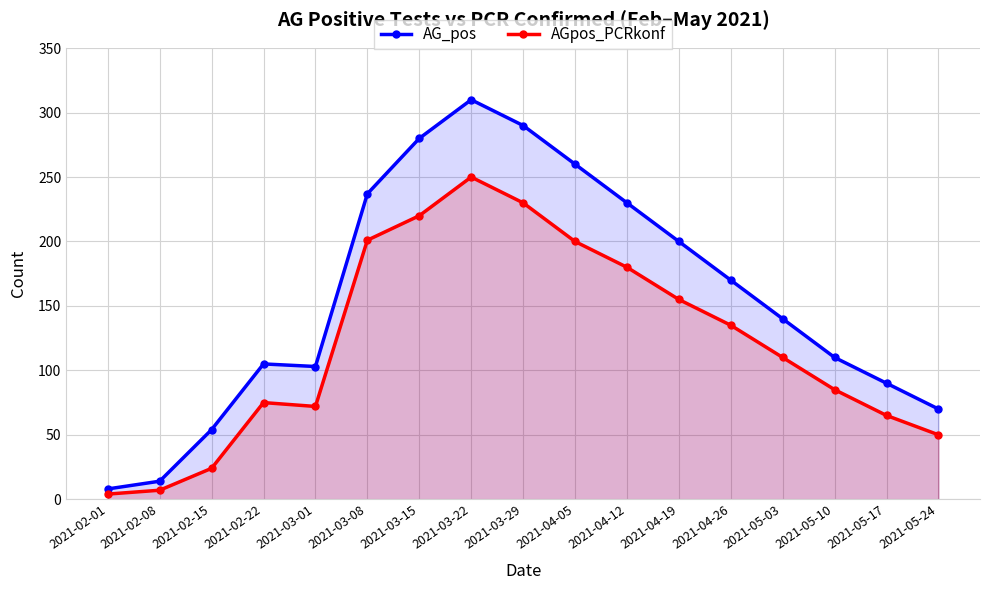

At which label is AGpos_PCRkonf closest to 127?

2021-04-26